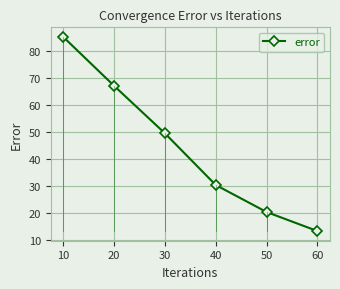

What is the change in value from 10 to 60?

-71.9